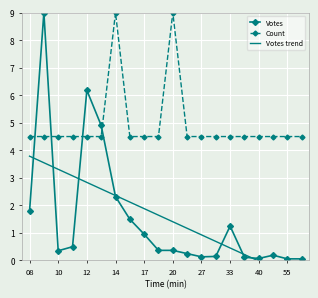

The Votes series shows 1.7 at 33. True or false?

False